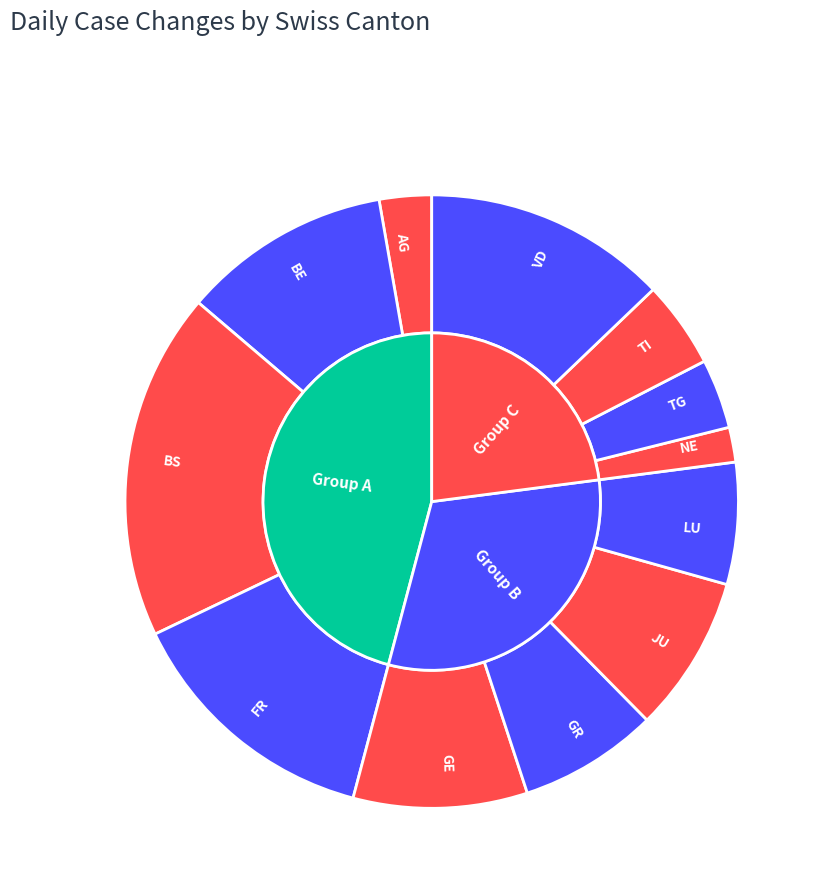

Does 0 account for over 50% of the chart?

No